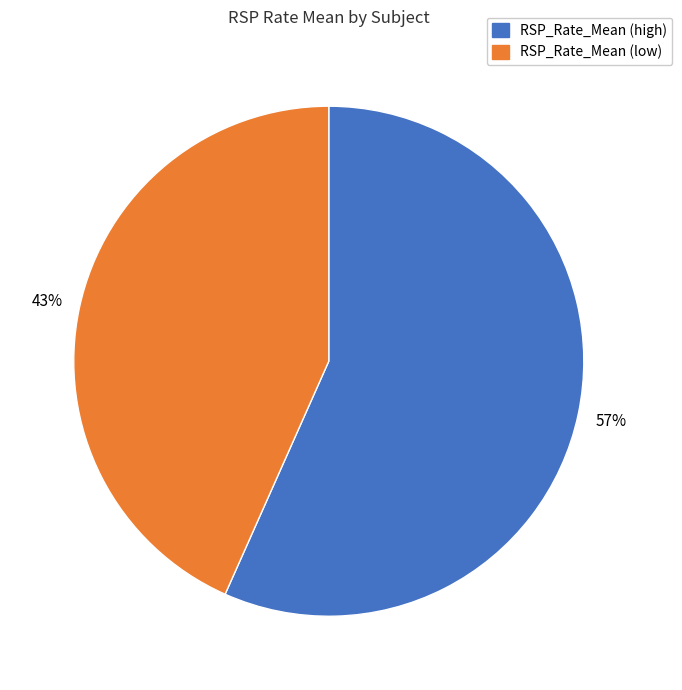

Is there a majority slice in this chart?

Yes